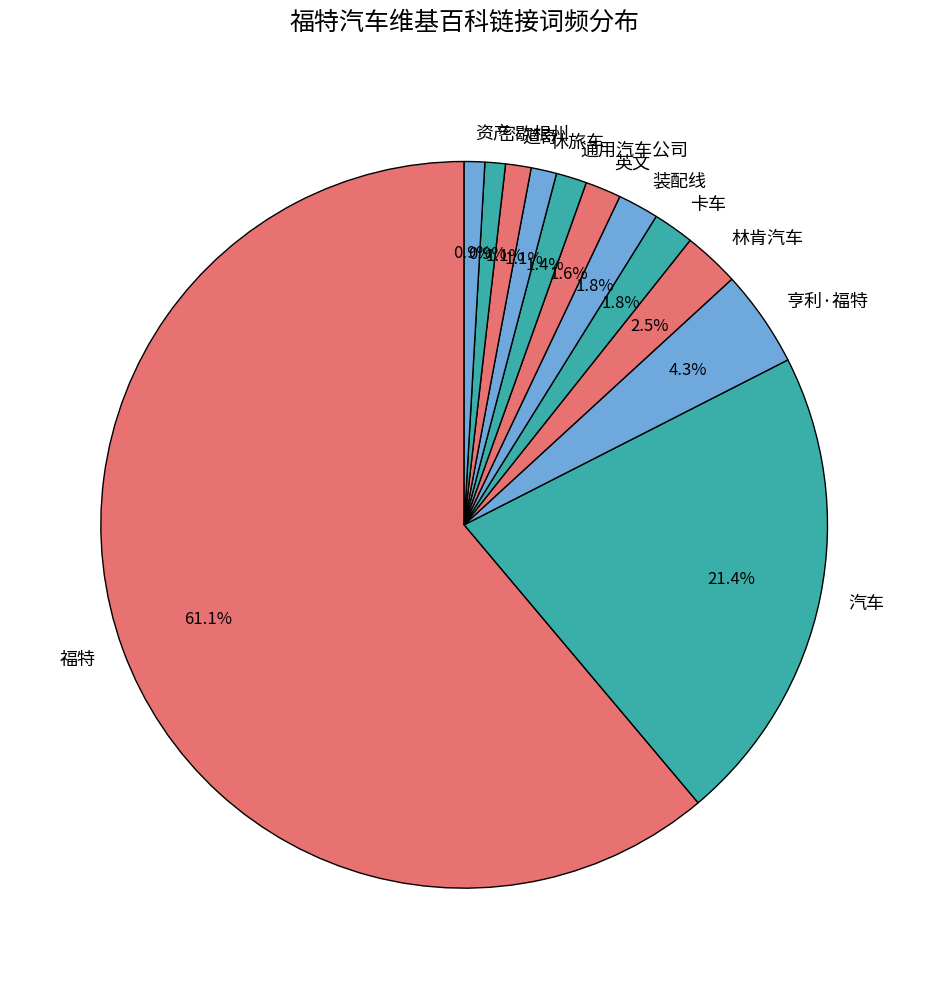

To the nearest percent, what is the average slice percentage?

8%